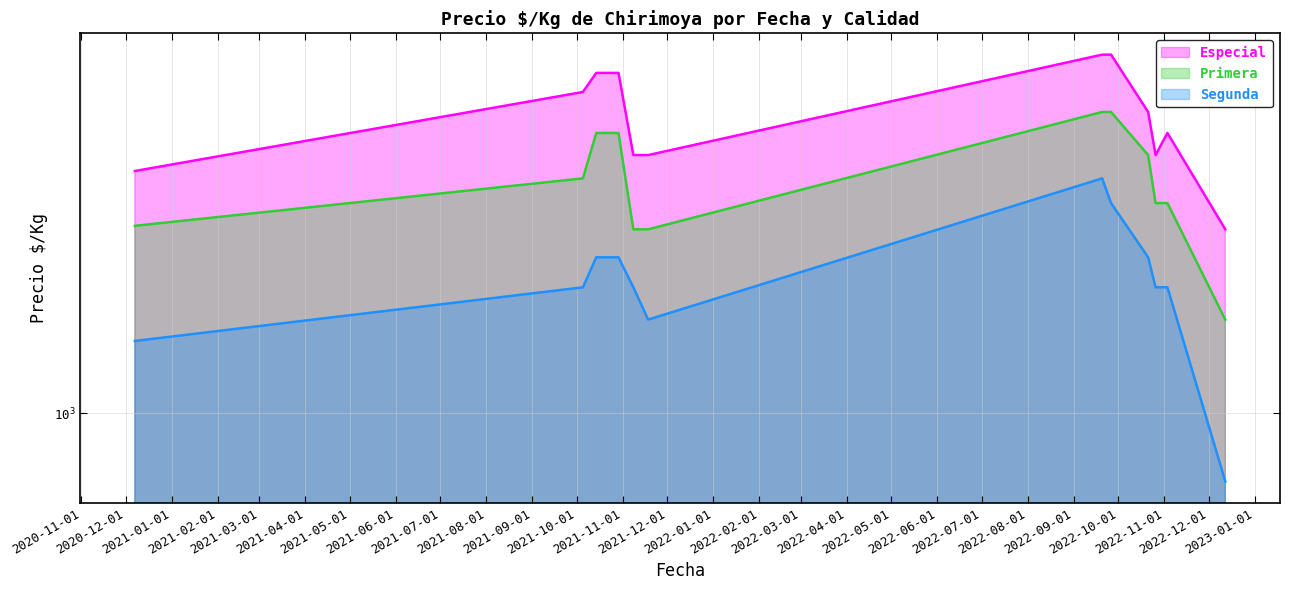

How many lines are shown in the chart?

3